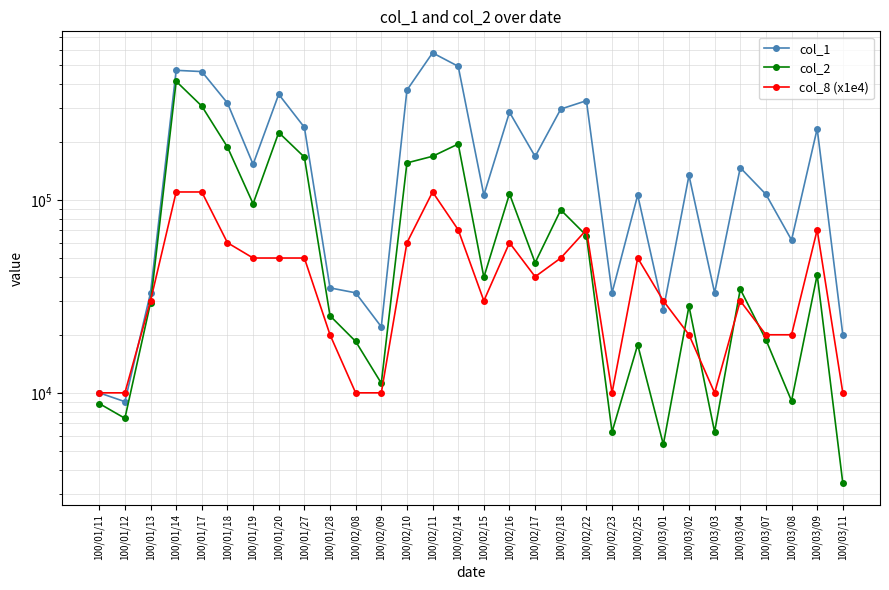

Which series has the largest range (max minus min)?

col_1